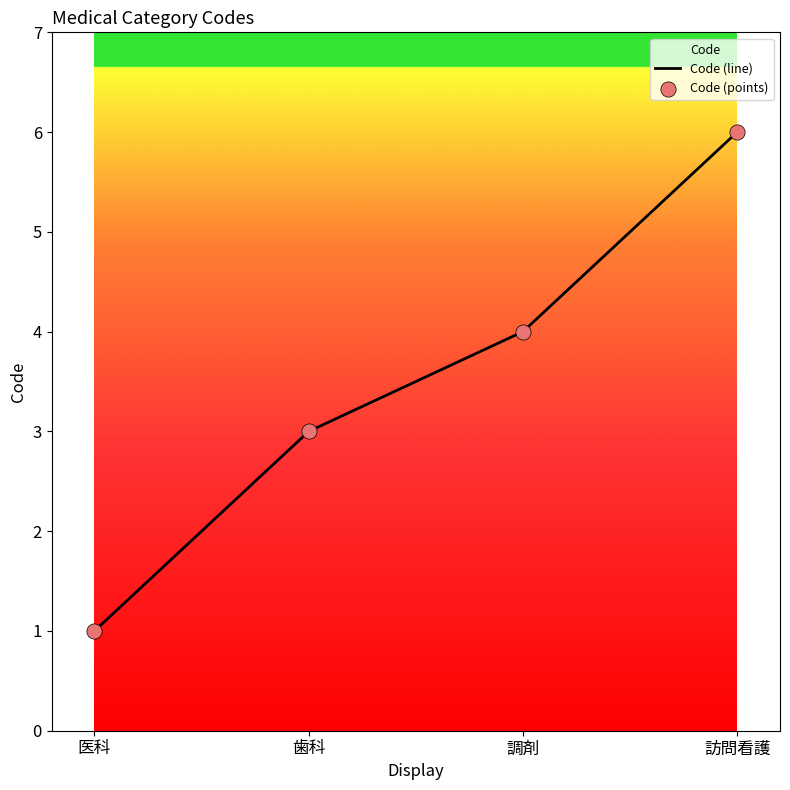

Which series has the largest total across all categories?

Code (line)